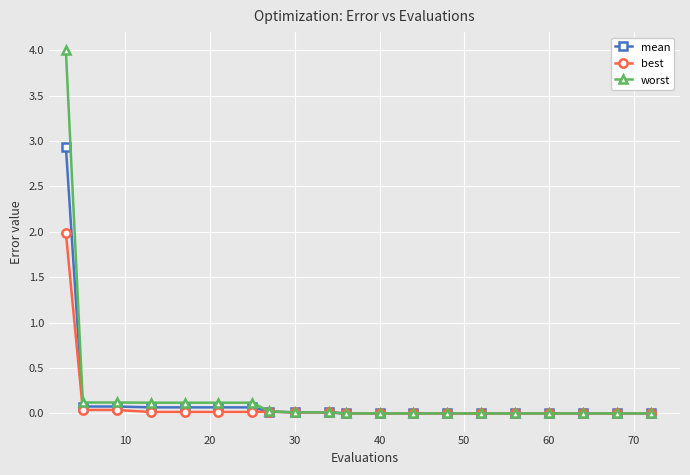

What is the sum of all worst values?

4.8